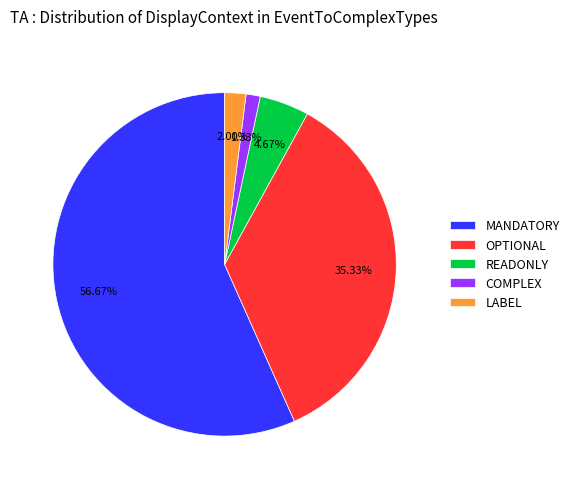

How many slices are in this pie chart?

5